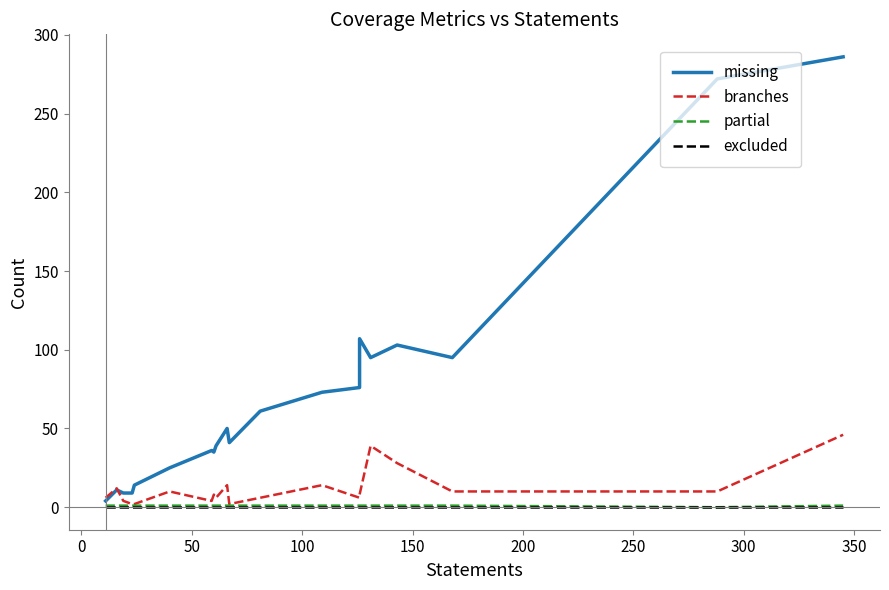

What is the value of the partial point at the 7th from the left?

1